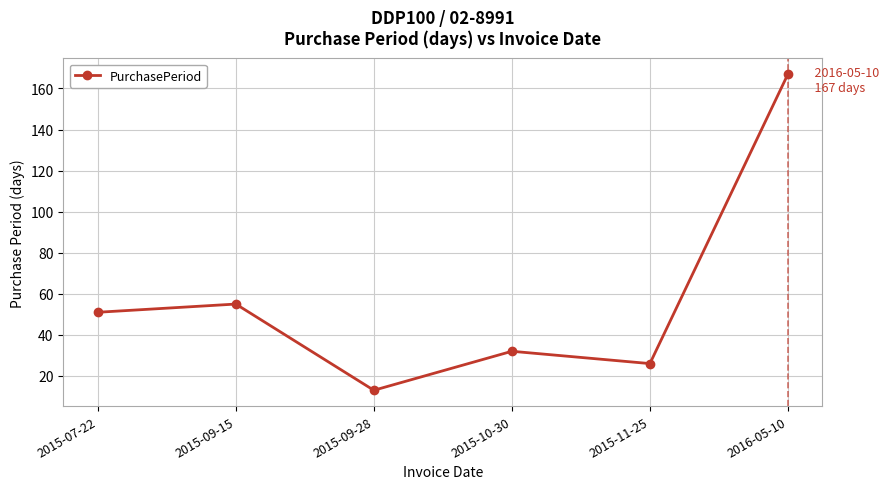

How many lines are shown in the chart?

1